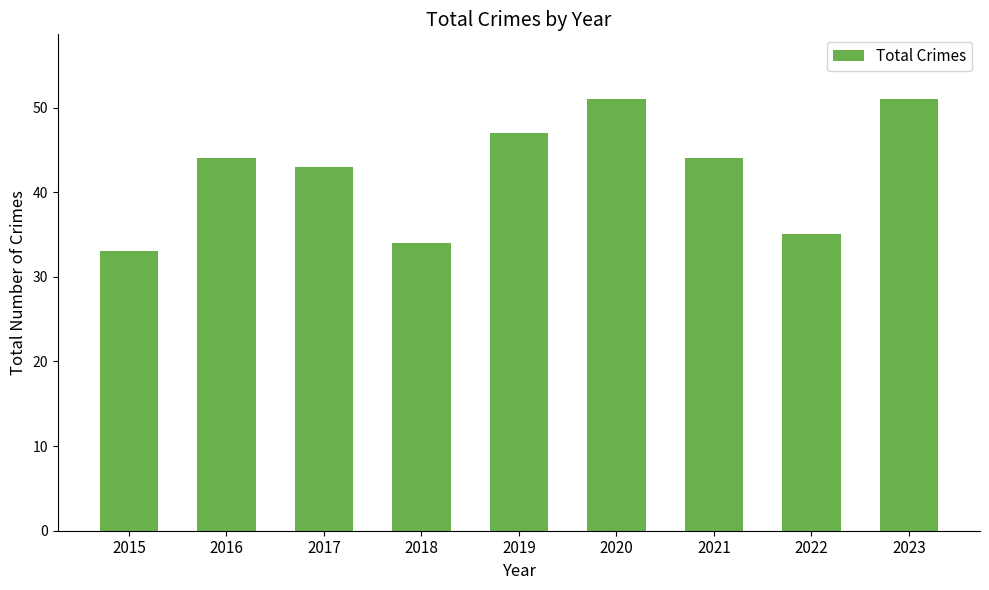

What is the value of the 2nd bar from the left?

44